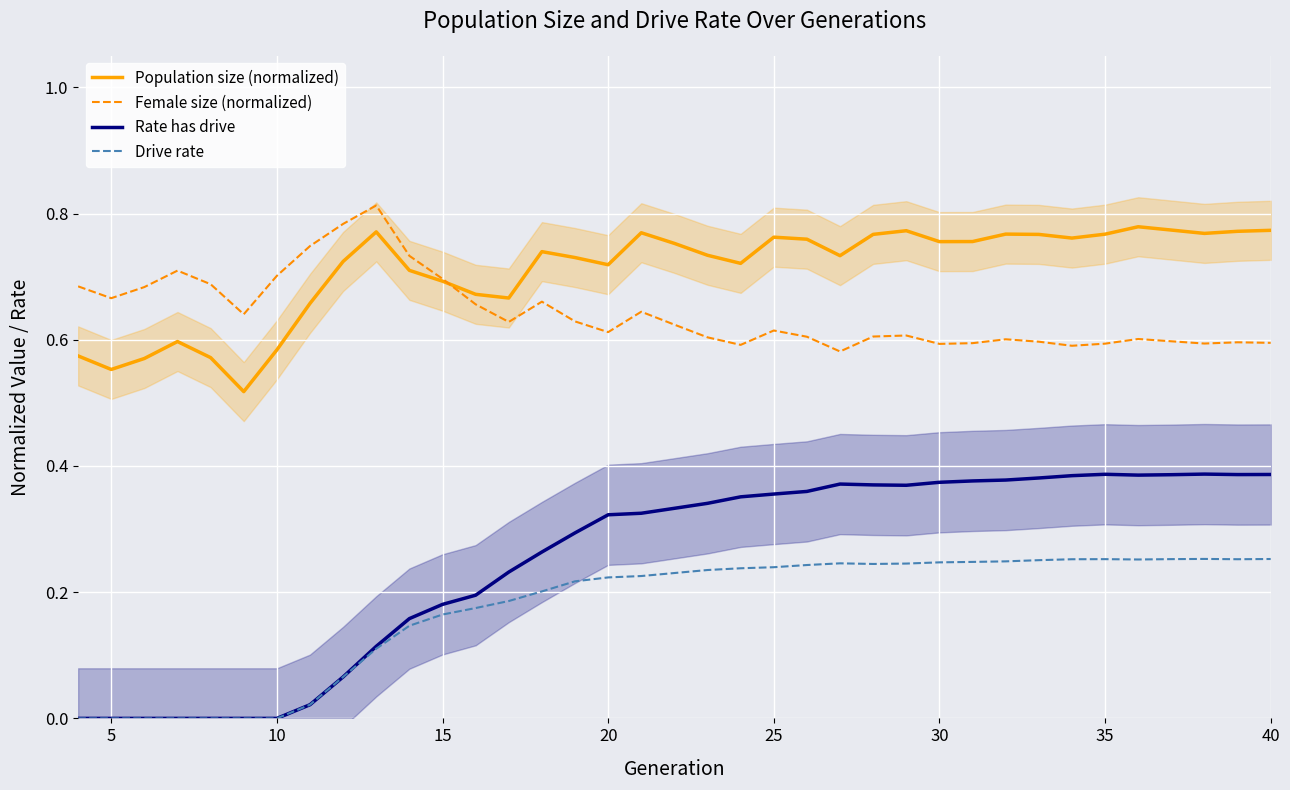

At how many categories does at least one series exceed 0?

37